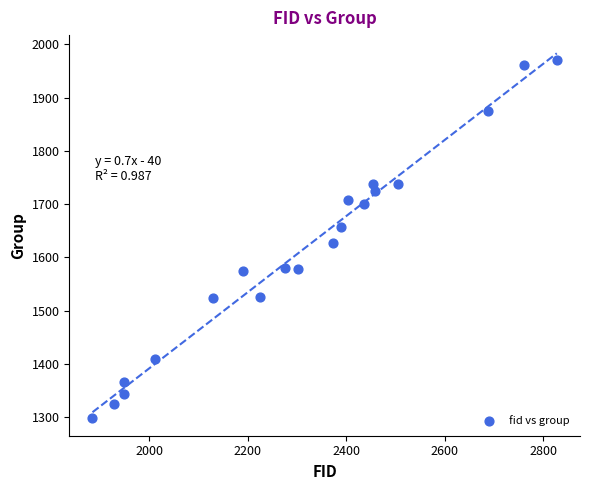

What Y value in the scatter plot is closest to 1634?

1626